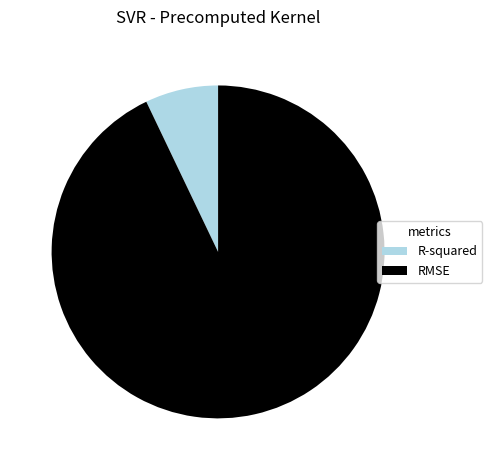

Which slice represents more than half of the pie?

RMSE